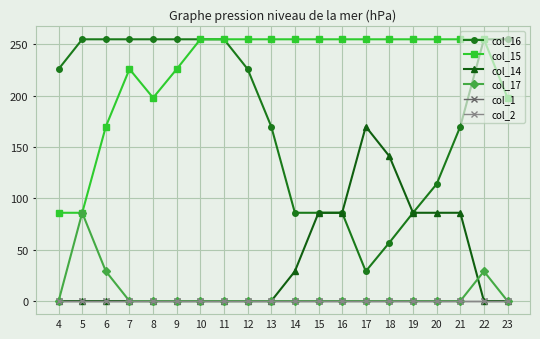

What is the value of the col_14 point at the 11th from the left?

29